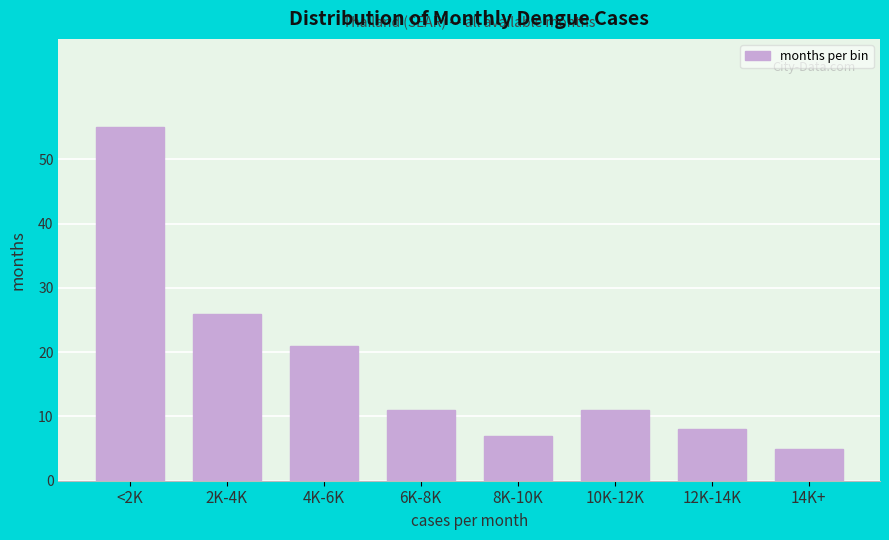

Reading left to right, list all the values displayed in this chart.

<2K=55	2K-4K=26	4K-6K=21	6K-8K=11	8K-10K=7	10K-12K=11	12K-14K=8	14K+=5